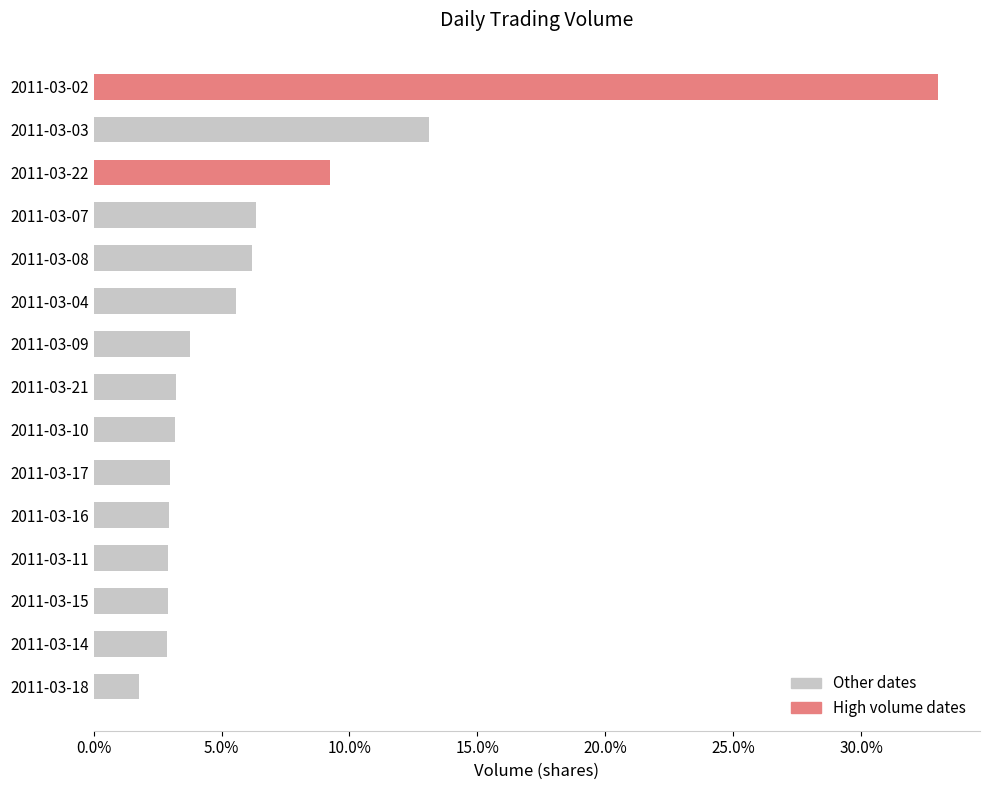

Does the chart contain any negative values?

No